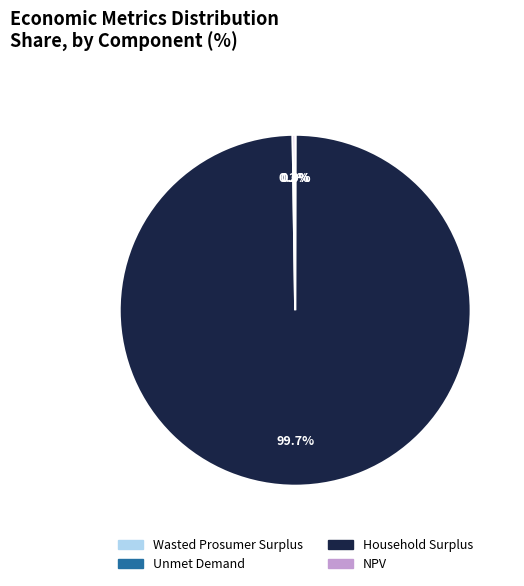

Which slice is the largest?

Household Surplus